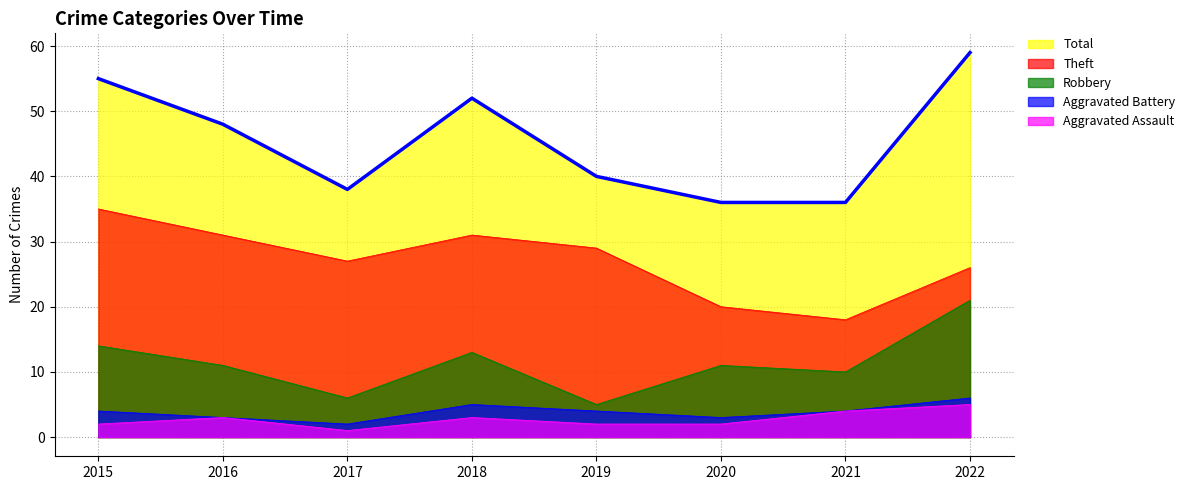

What are all the series names shown in the legend?

Total, Theft, Robbery, Aggravated Battery, Aggravated Assault